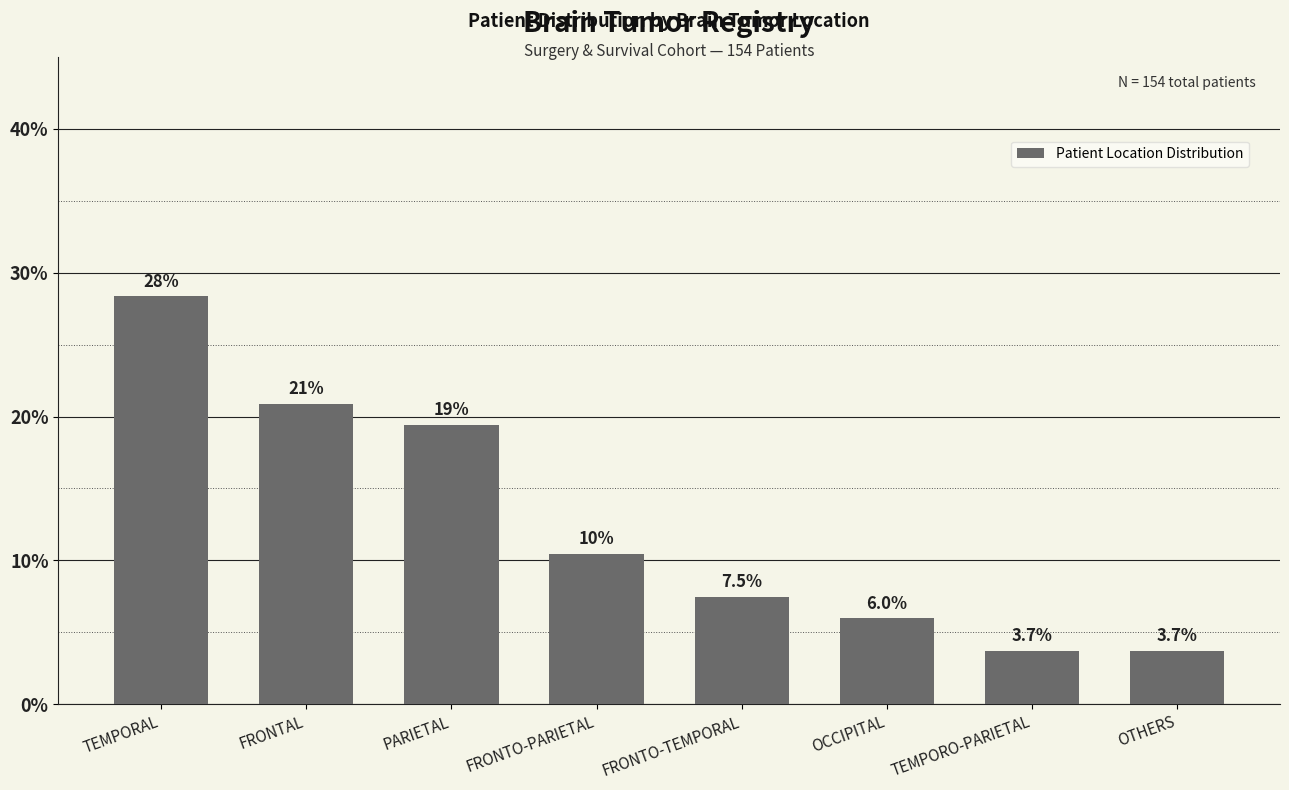

What is the difference between the maximum and minimum values?

24.6